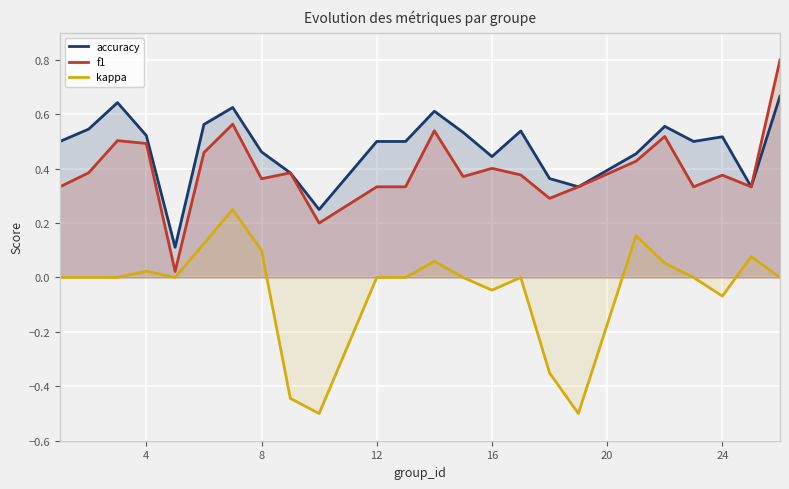

Count the number of data series in this chart.

3